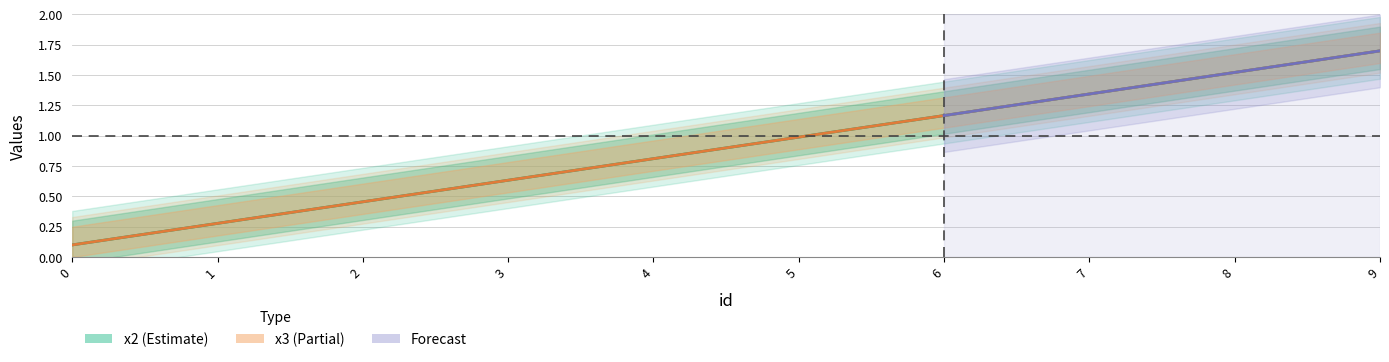

What is the difference between the maximum and minimum values in the x2 series?

1.6